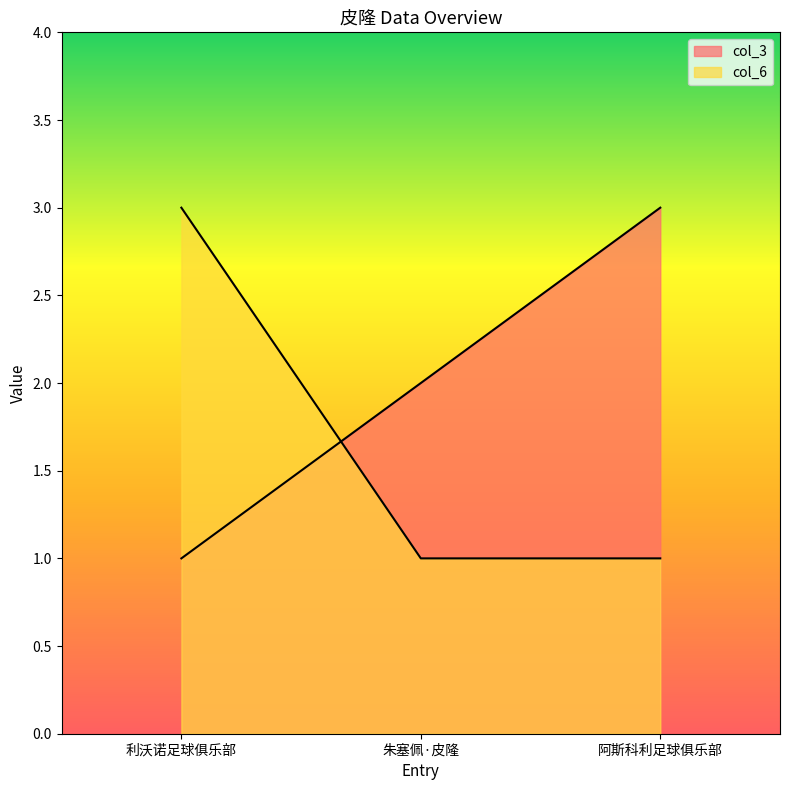

What is the label of the 3rd point from the left?

阿斯科利足球俱乐部